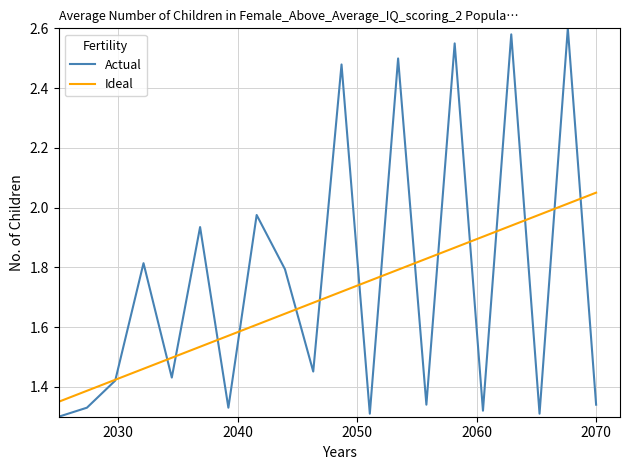

List the series in order of their peak value, lowest first.

Ideal, Actual